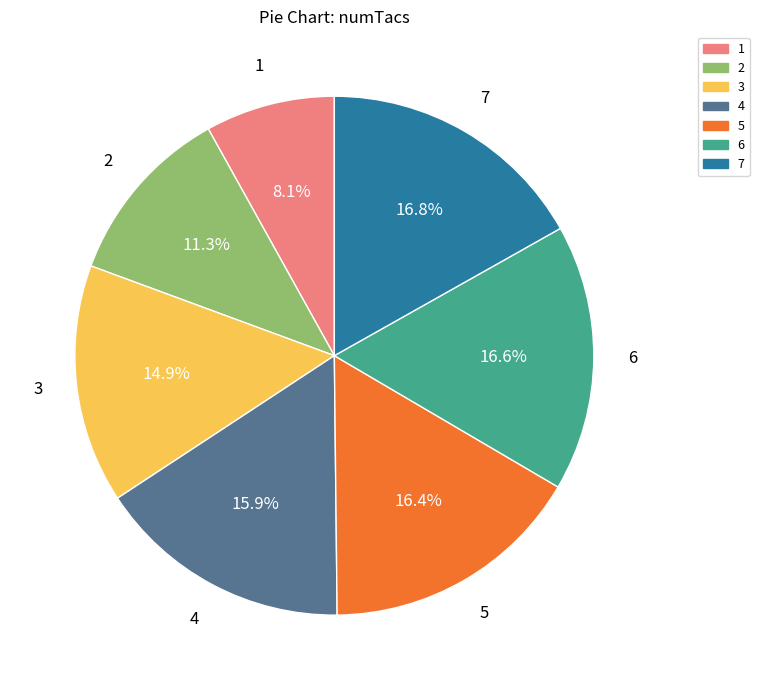

True or false: 7 accounts for 24% of the total.

False